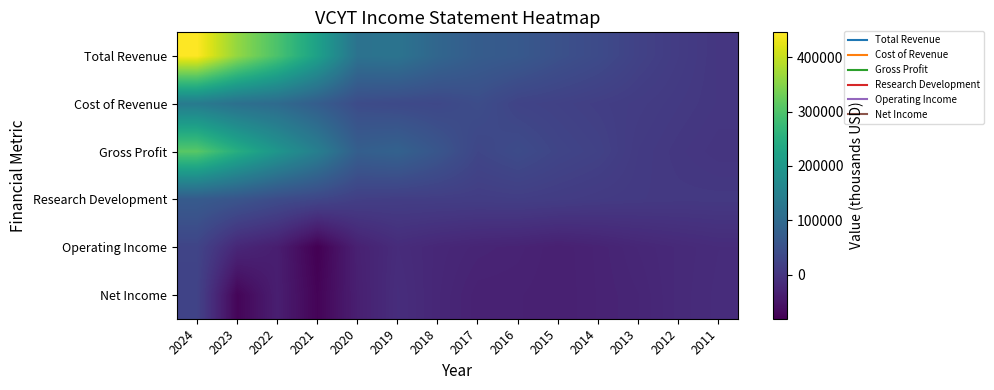

Which series has the largest total across all categories?

Total Revenue